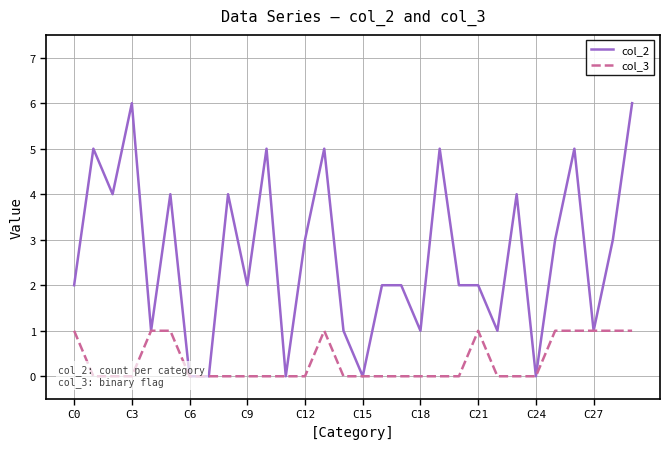

Reading right to left, list all the values displayed in this chart.

col_2: 6	3	1	5	3	0	4	1	2	2	5	1	2	2	0	1	5	3	0	5	2	4	0	0	4	1	6	4	5	2
col_3: 1	1	1	1	1	0	0	0	1	0	0	0	0	0	0	0	1	0	0	0	0	0	0	0	1	1	0	0	0	1